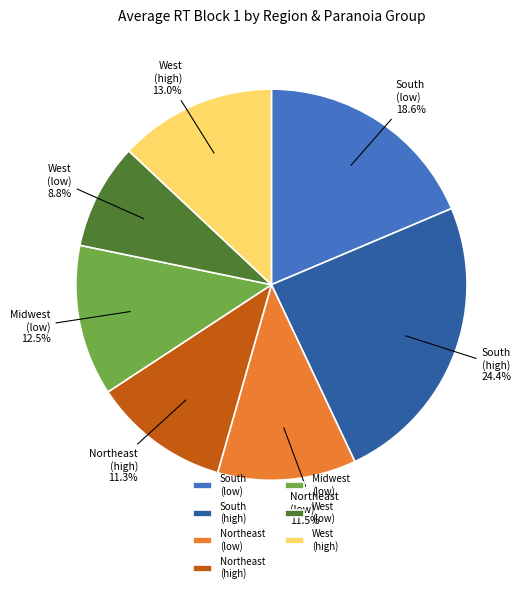

How many slices are in this pie chart?

7